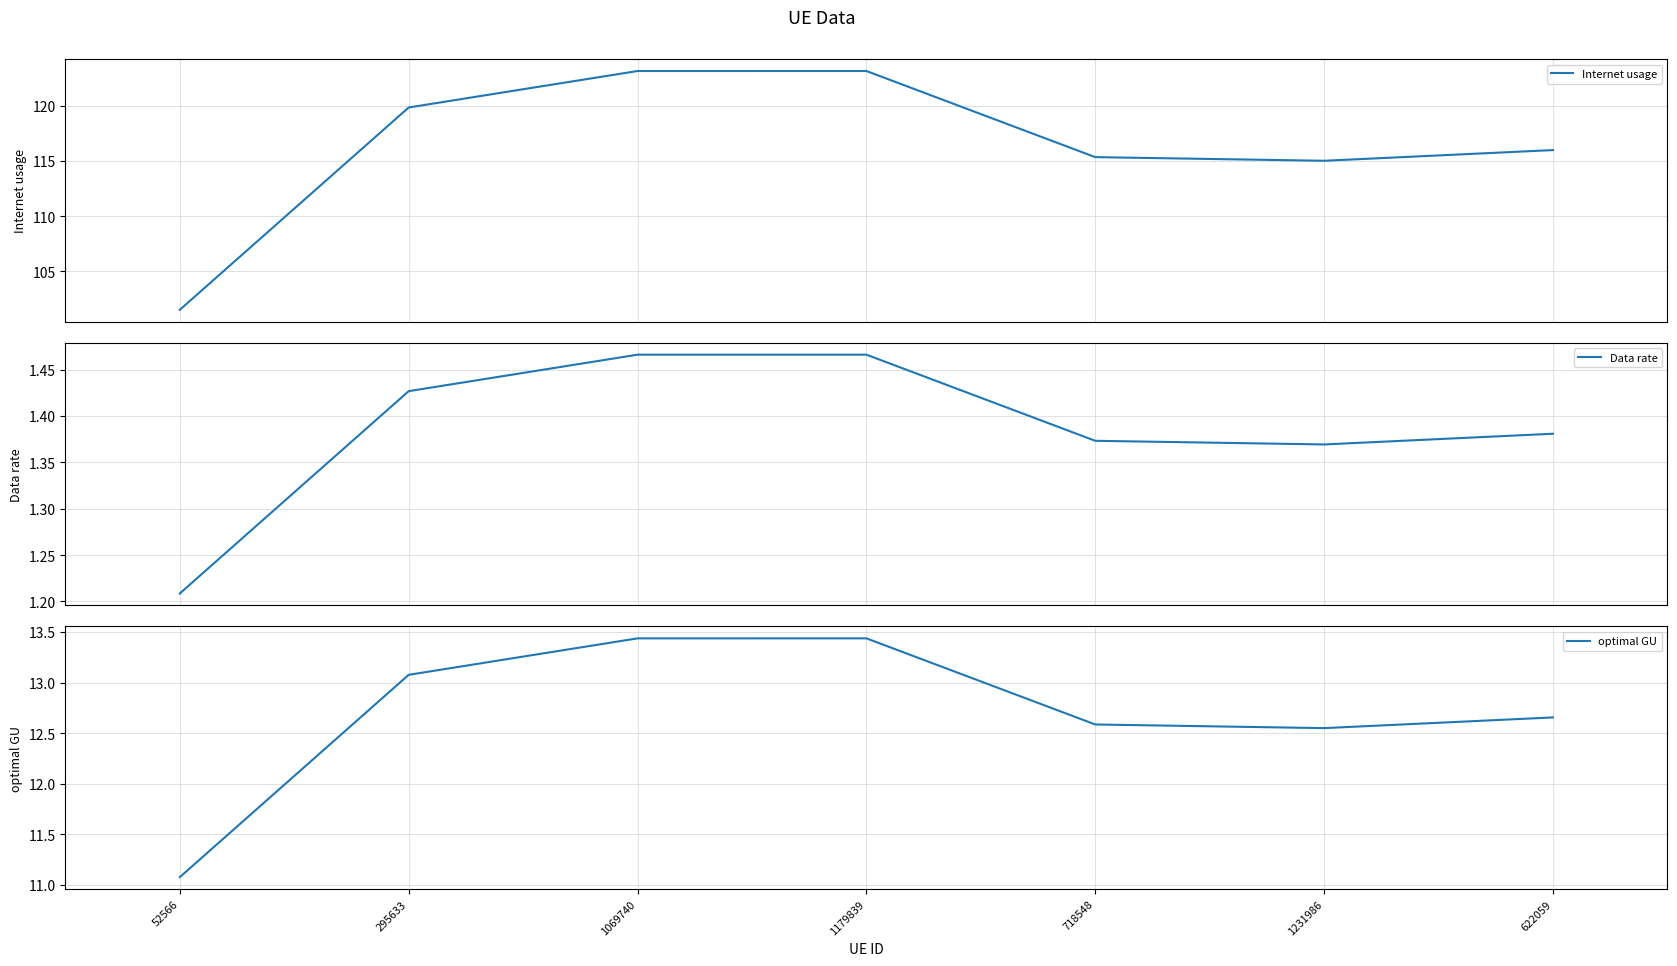

Where is Internet usage nearest to the value 112?

1231986